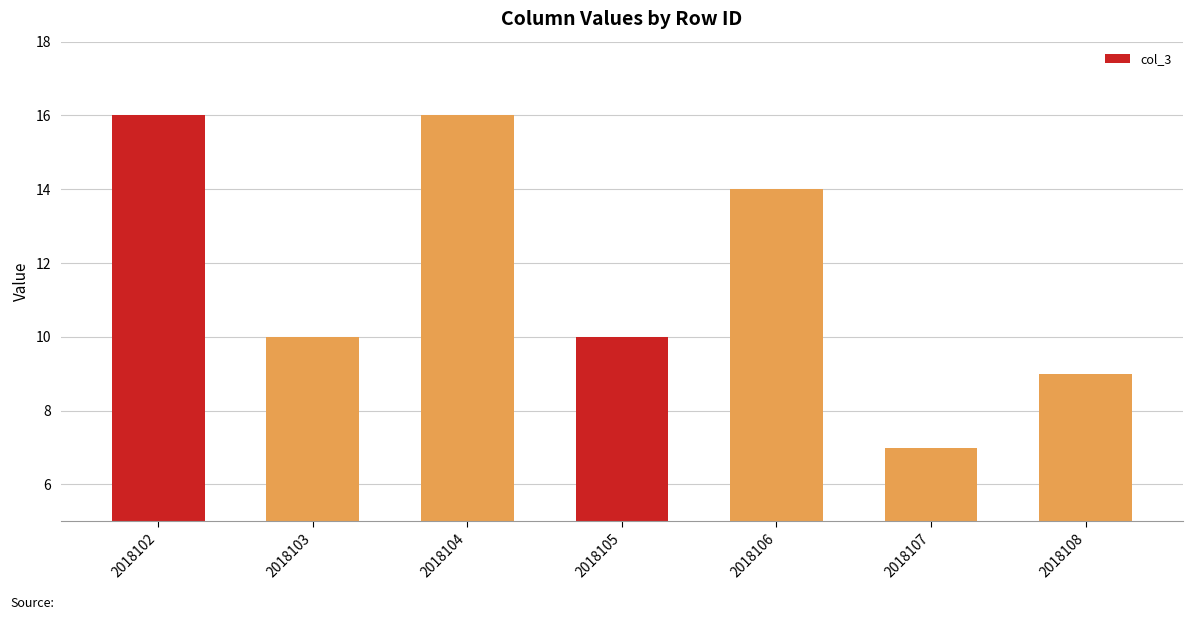

What is the maximum value shown in the chart?

16